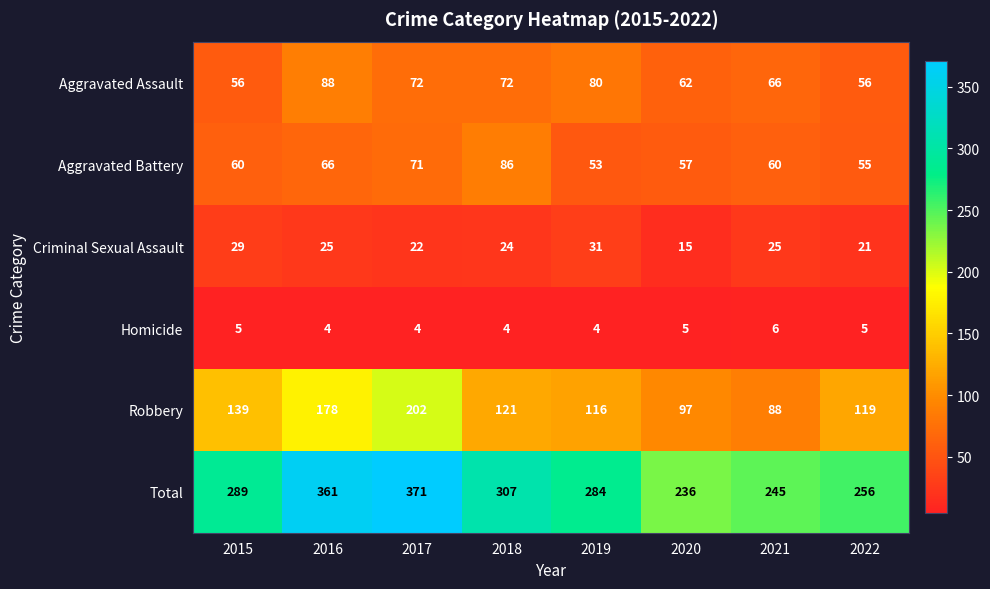

What is the maximum value shown in the chart?

371